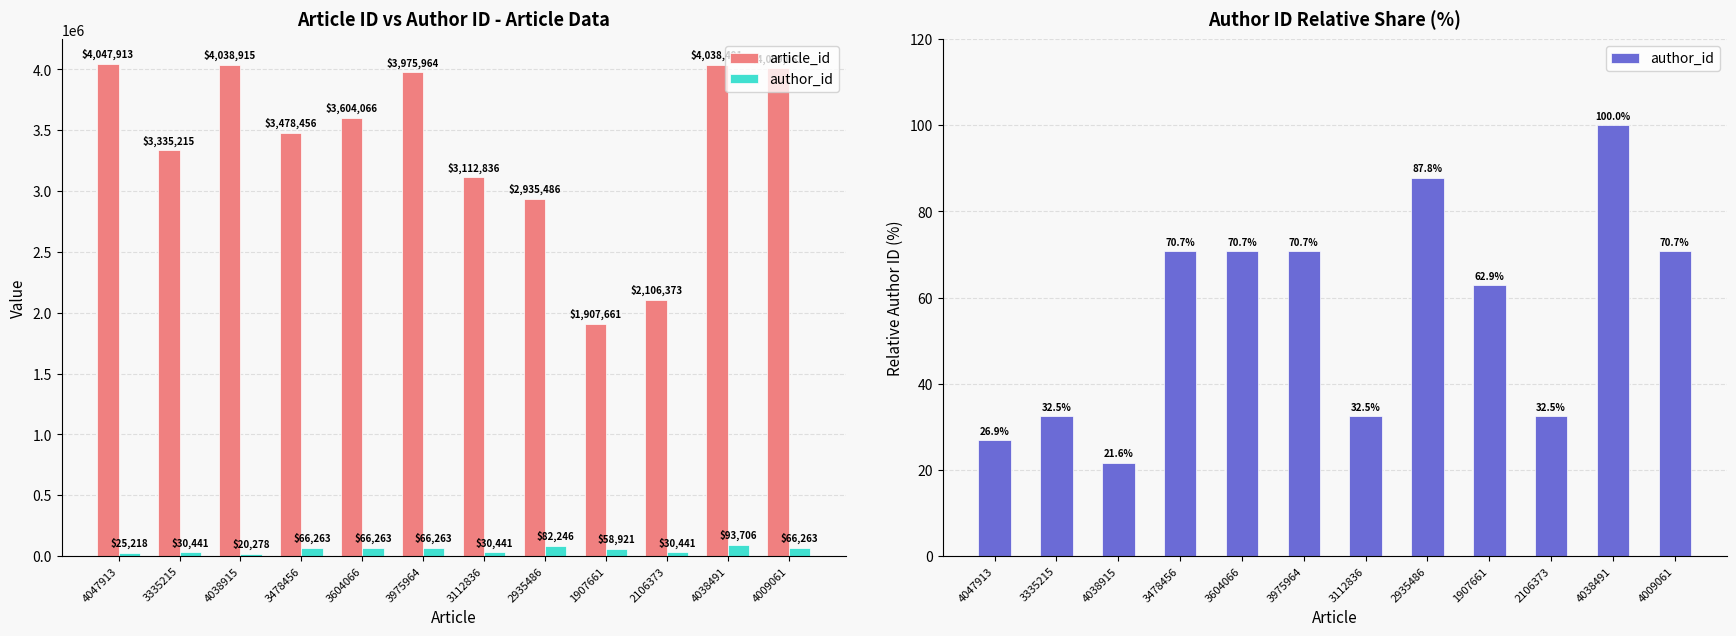

Which series has the largest total across all categories?

article_id